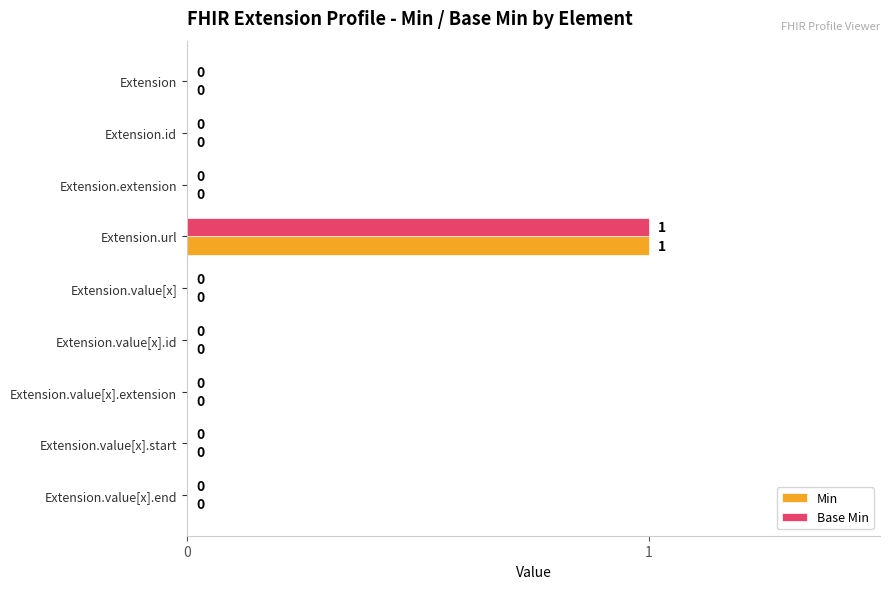

Is it true that Base Min equals -1 at Extension.value[x].start?

False